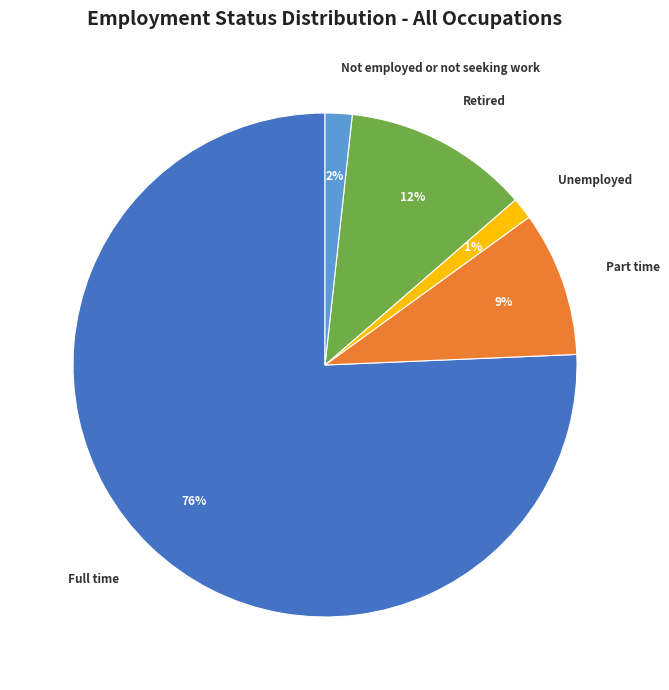

The Not employed or not seeking work slice represents 7% of the pie. True or false?

False